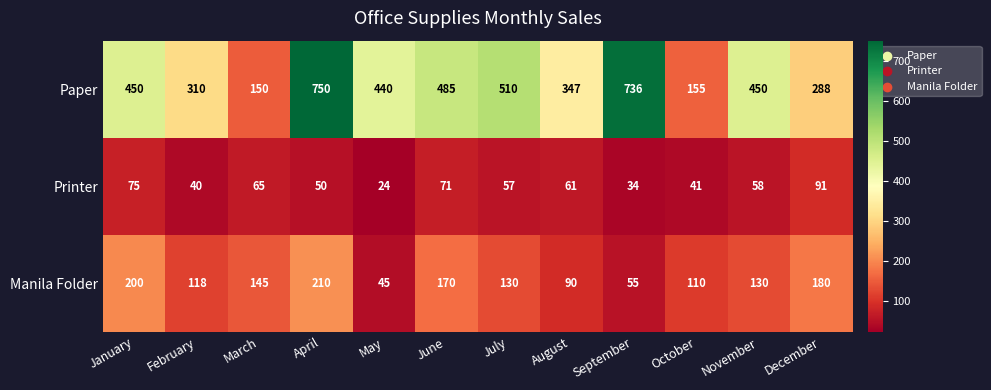

Which series changed the most between September and November?

Paper